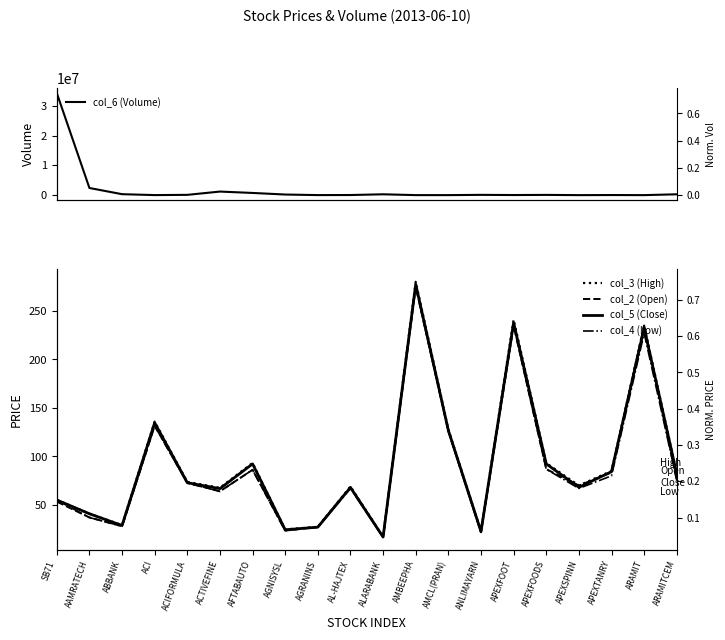

What are all the series names shown in the legend?

col_6 (Volume), col_3 (High), col_2 (Open), col_5 (Close), col_4 (Low)